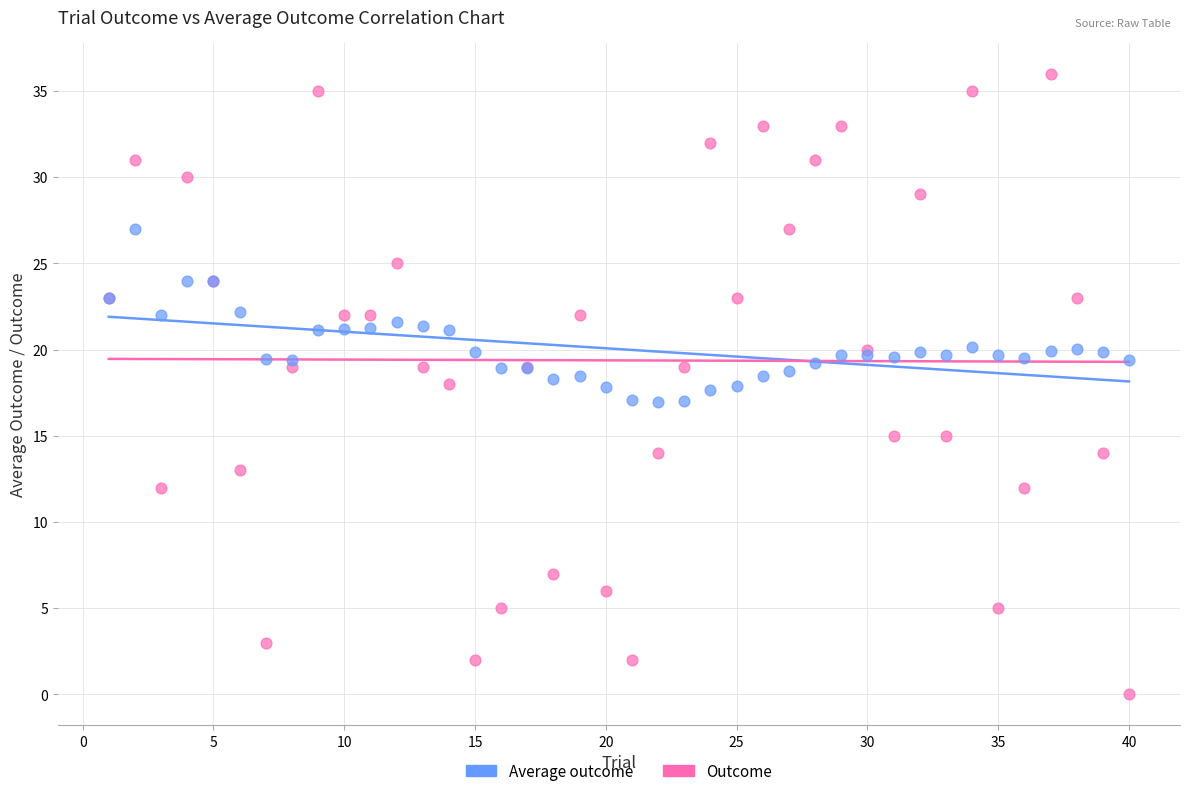

Which series reaches the maximum Y coordinate?

Outcome